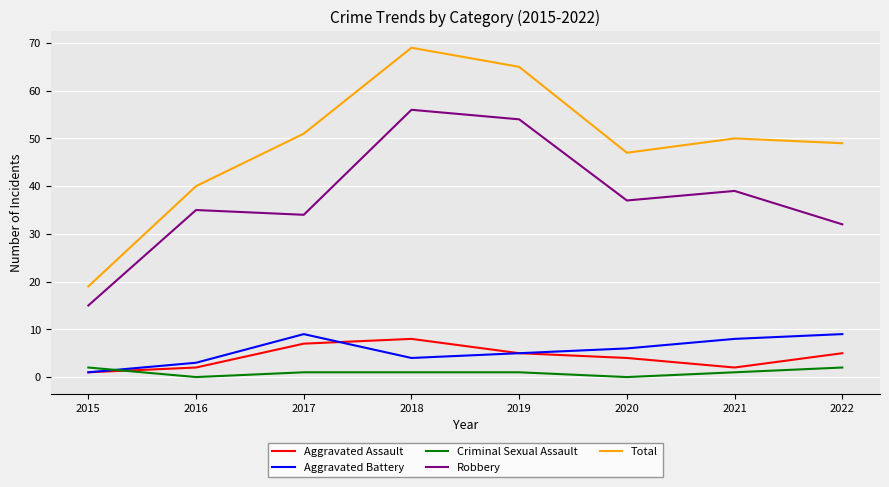

Is the value of Total at 2015 greater than the value of Aggravated Assault at 2018?

Yes